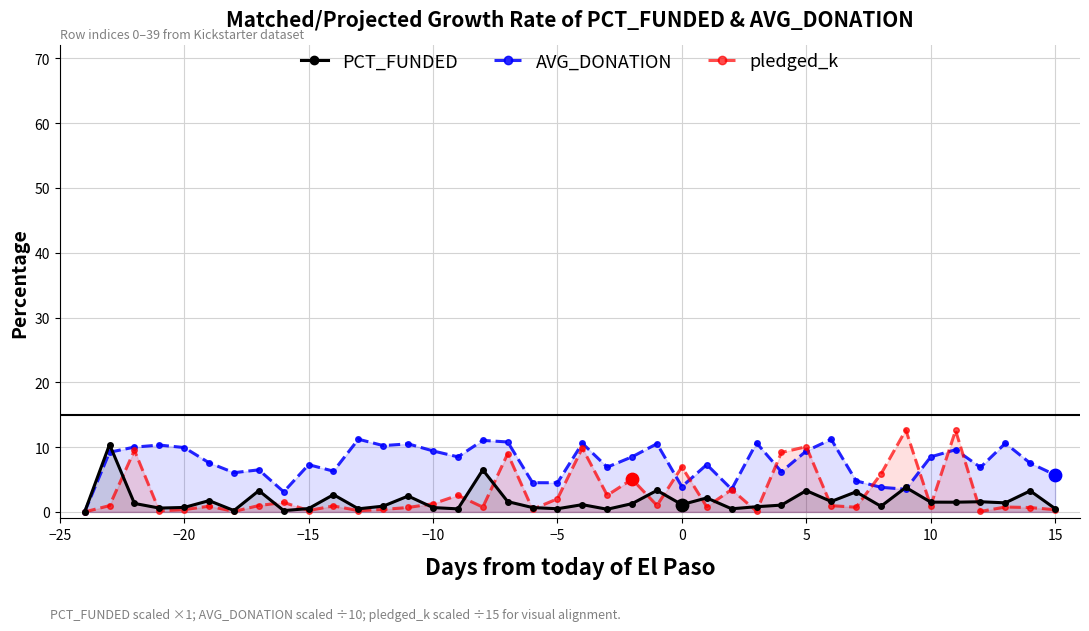

What are all the series names shown in the legend?

PCT_FUNDED, AVG_DONATION, pledged_k